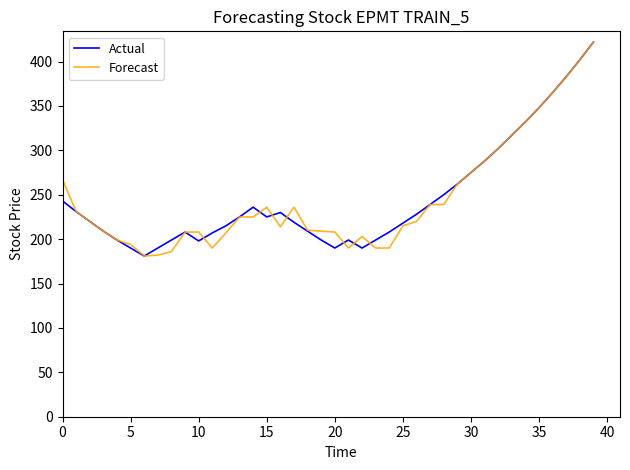

What is the lowest value of the Actual series?

181.0